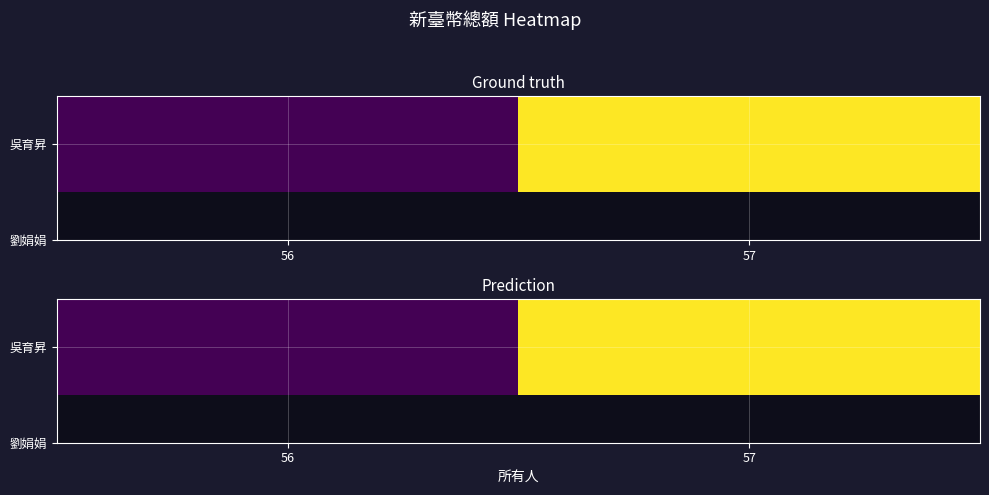

What is the sum of all values?

150000